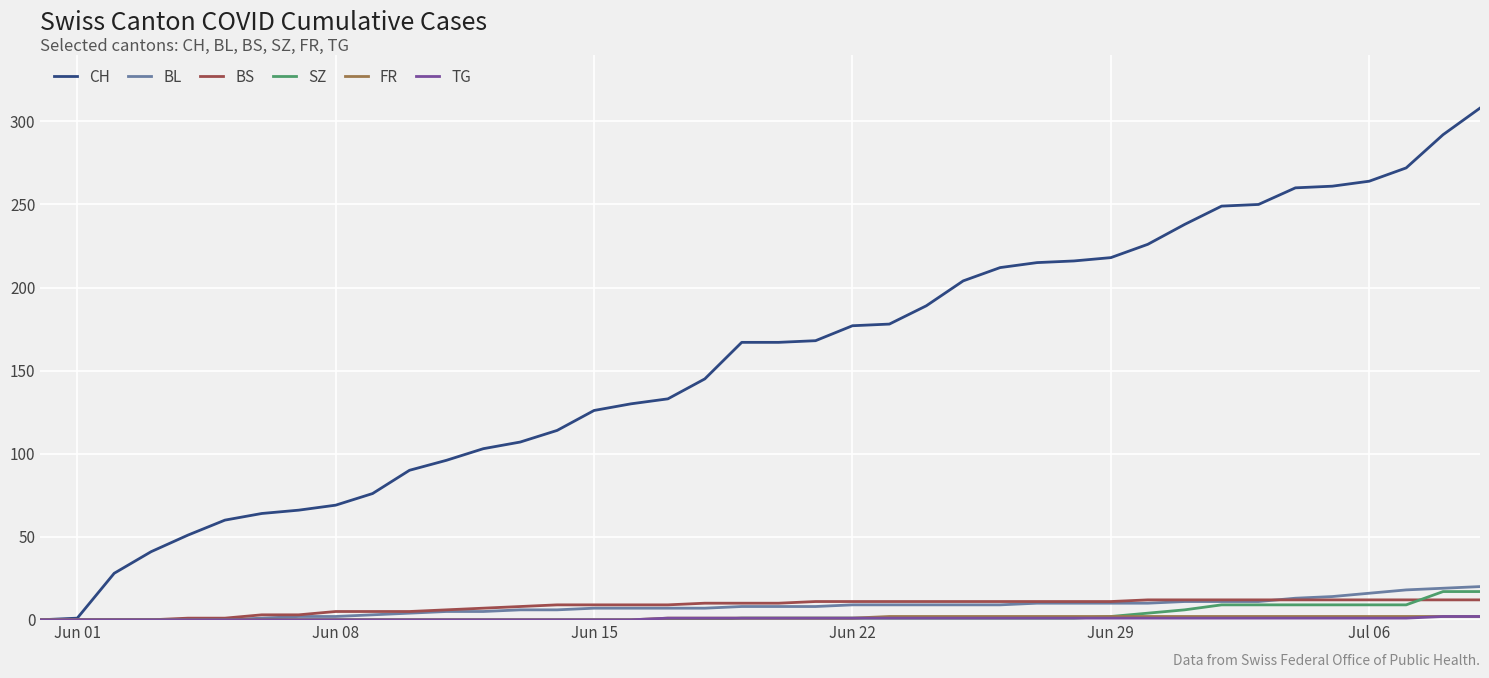

Which series has the largest range (max minus min)?

CH